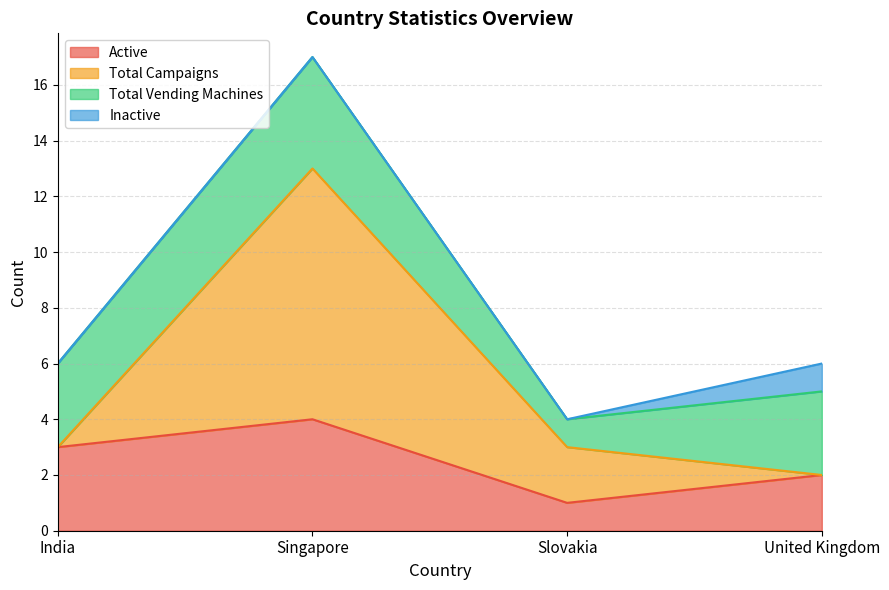

What is the approximate value of Active at India?

3